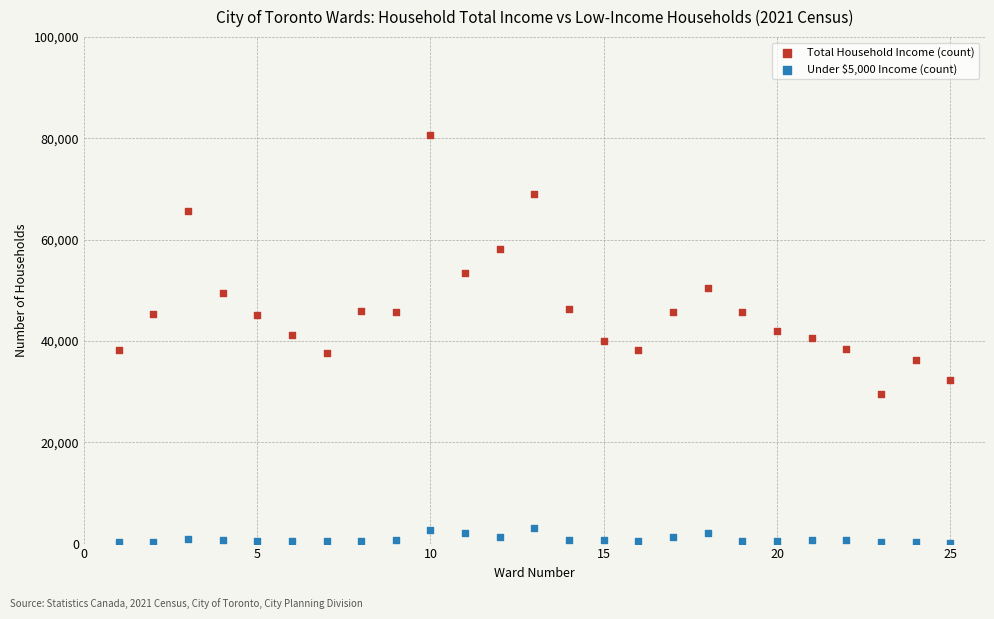

Across all data points, what is the range of Y values (max minus min)?

80545